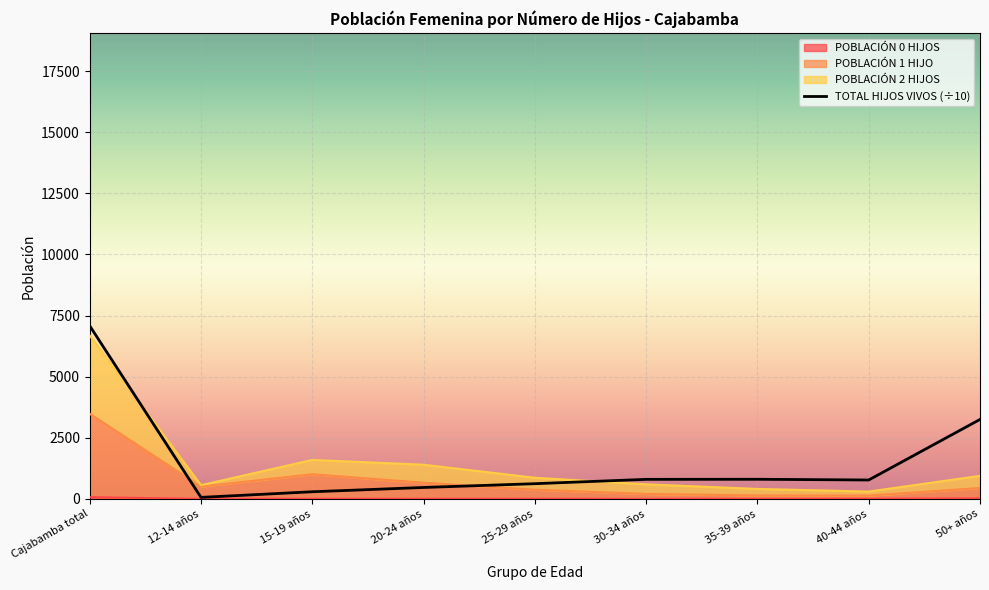

What is the value of the POBLACIÓN 2 HIJOS point at the 2nd from the left?

563.0